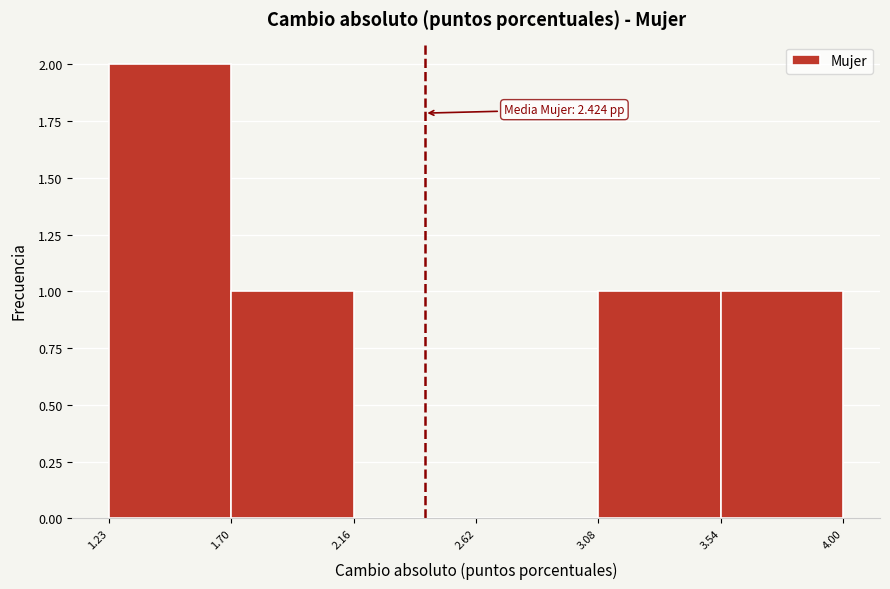

Over which range of the x-axis is the bar tallest?

1.23 to 1.70